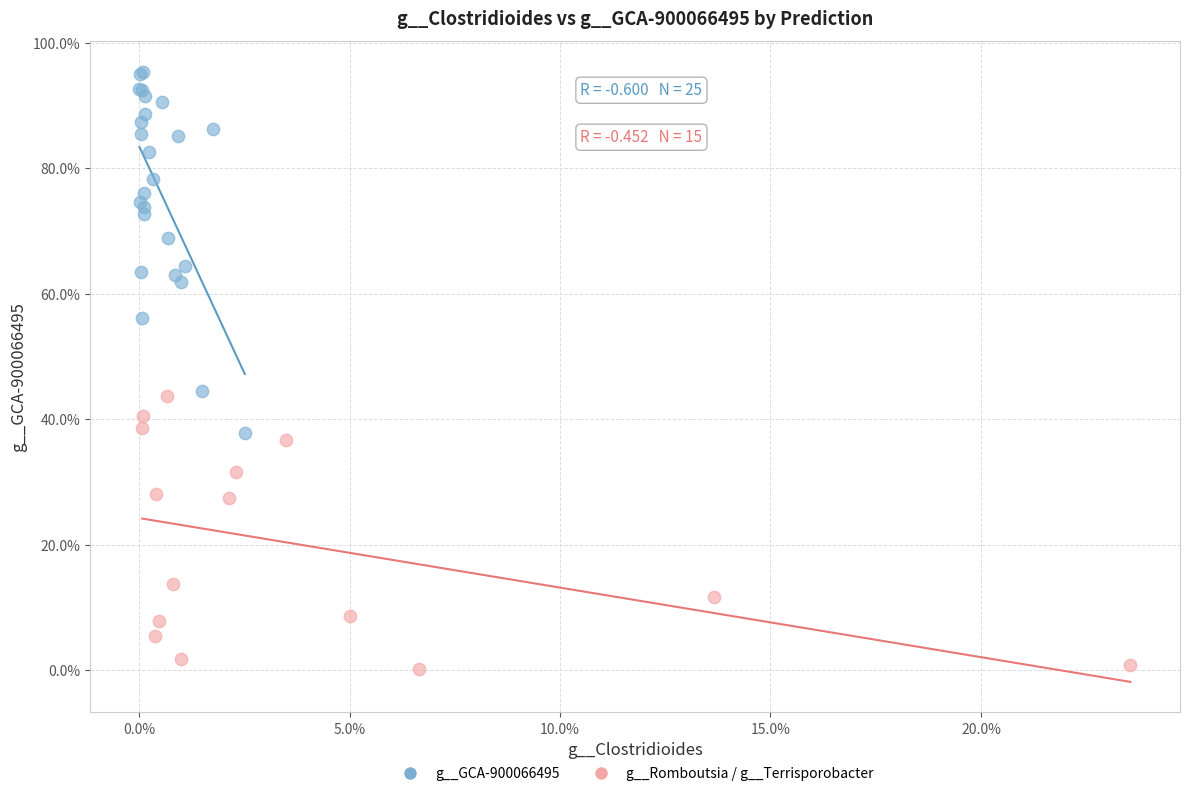

What are all the series names shown in the legend?

g__GCA-900066495, g__Romboutsia / g__Terrisporobacter